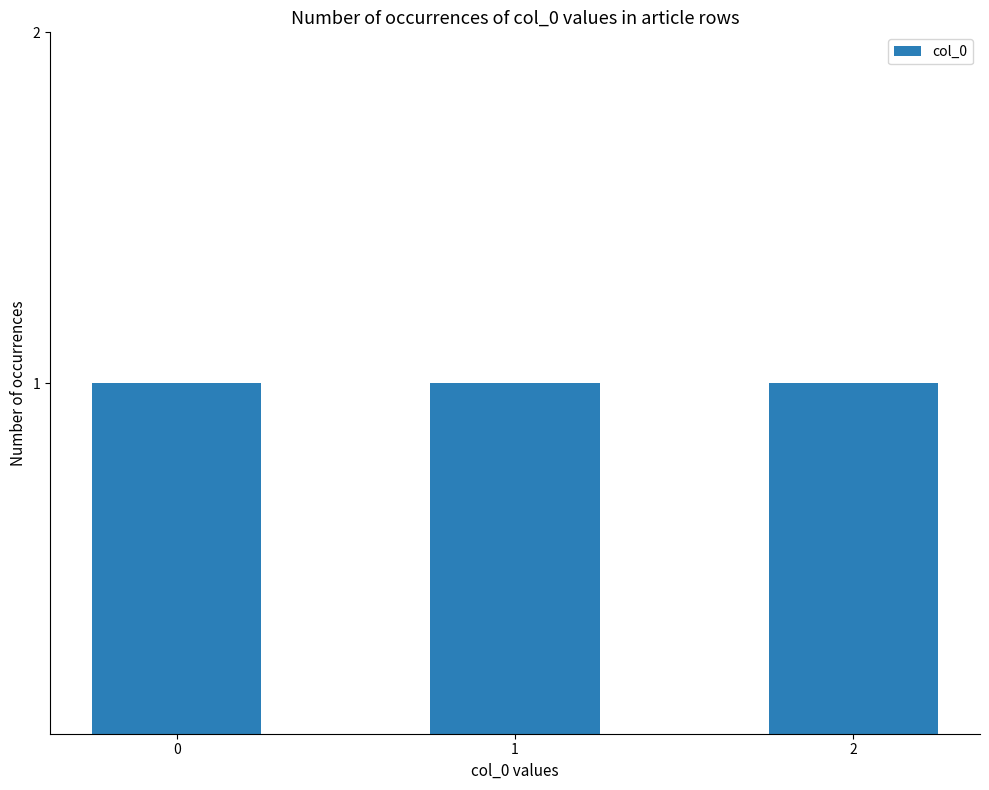

Are the bars grouped side by side (vs. stacked)?

No